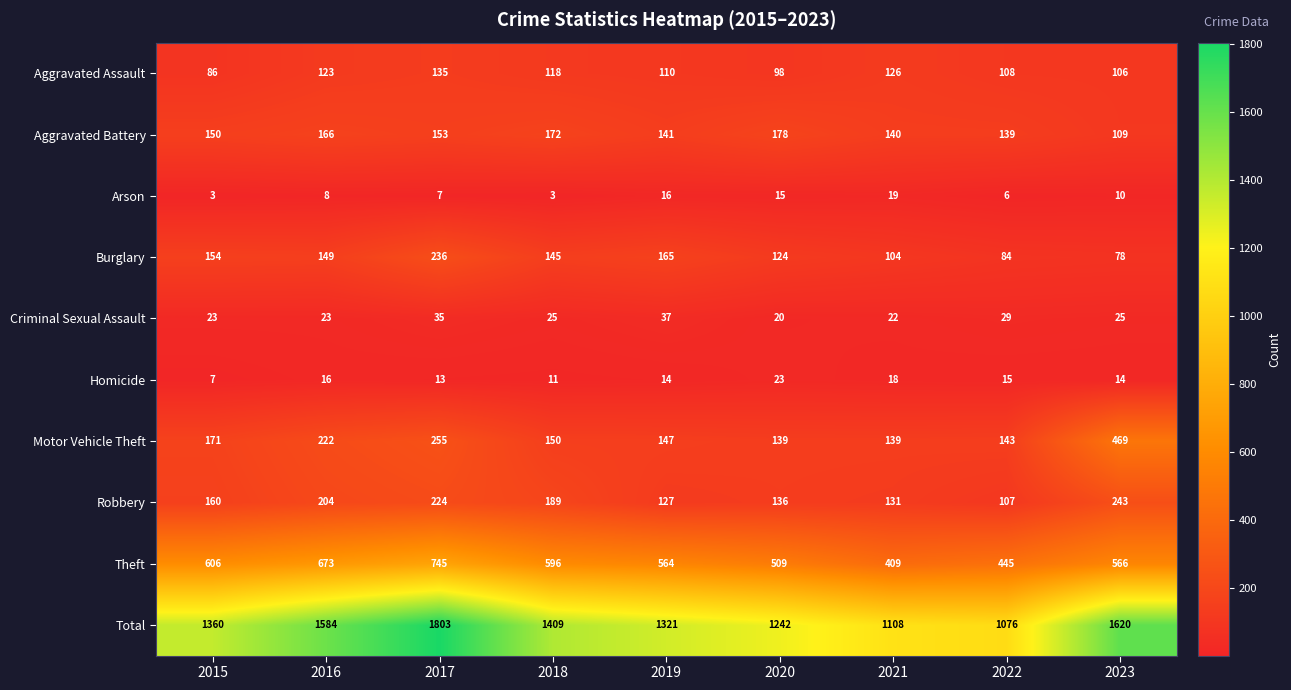

What value does the Aggravated Assault series have at 2019, to the nearest 10?

110